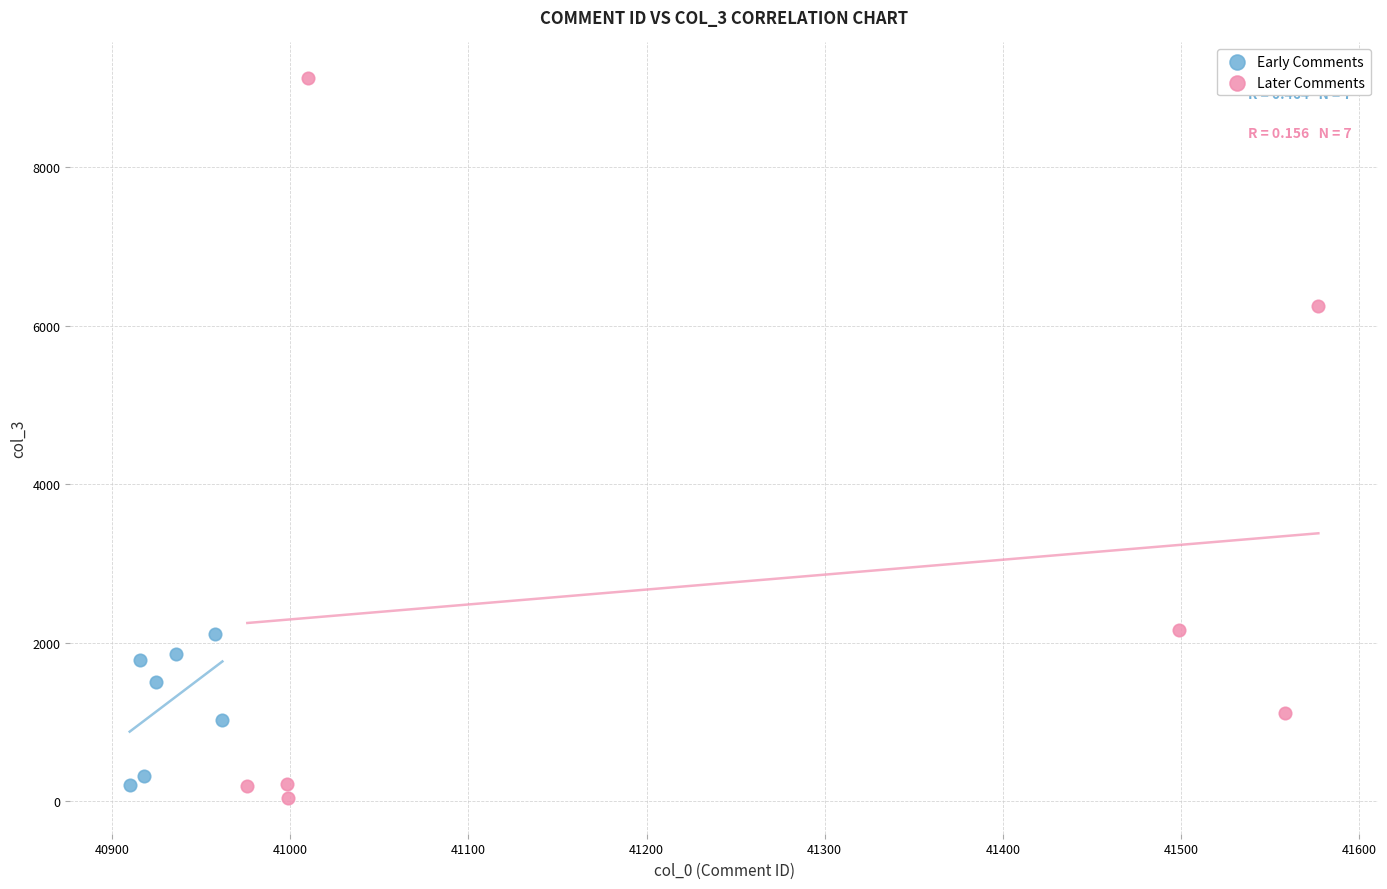

Which series has the widest spread of Y values?

Later Comments